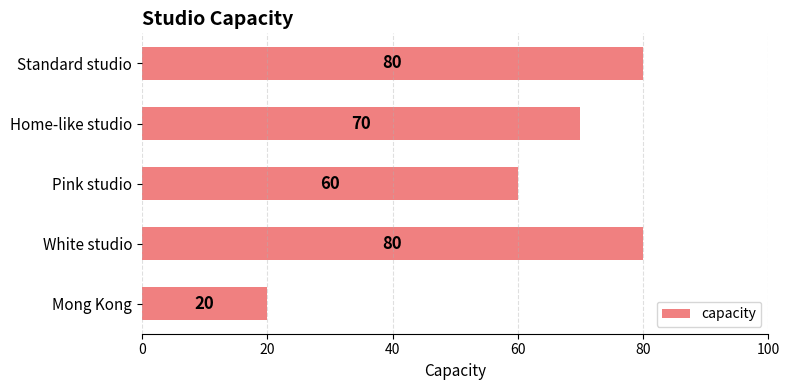

What is the sum of all values?

310